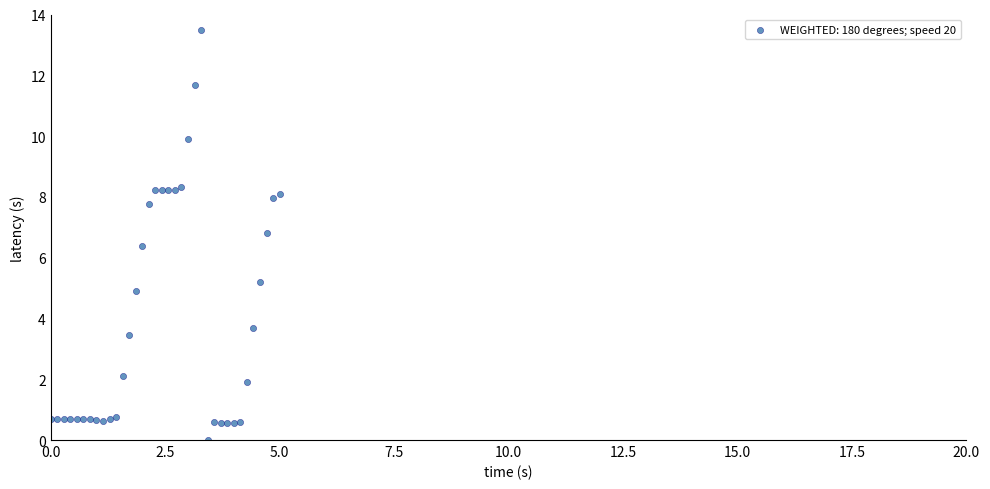

What Y value in the scatter plot is closest to 6?

6.4